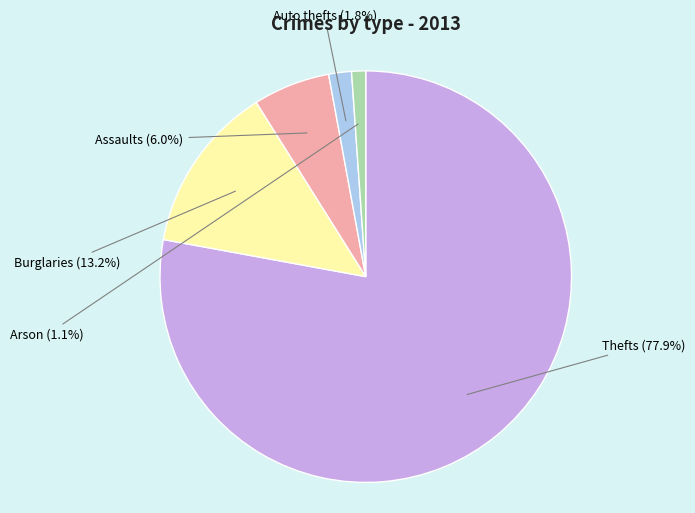

Count the number of slices in the pie.

5